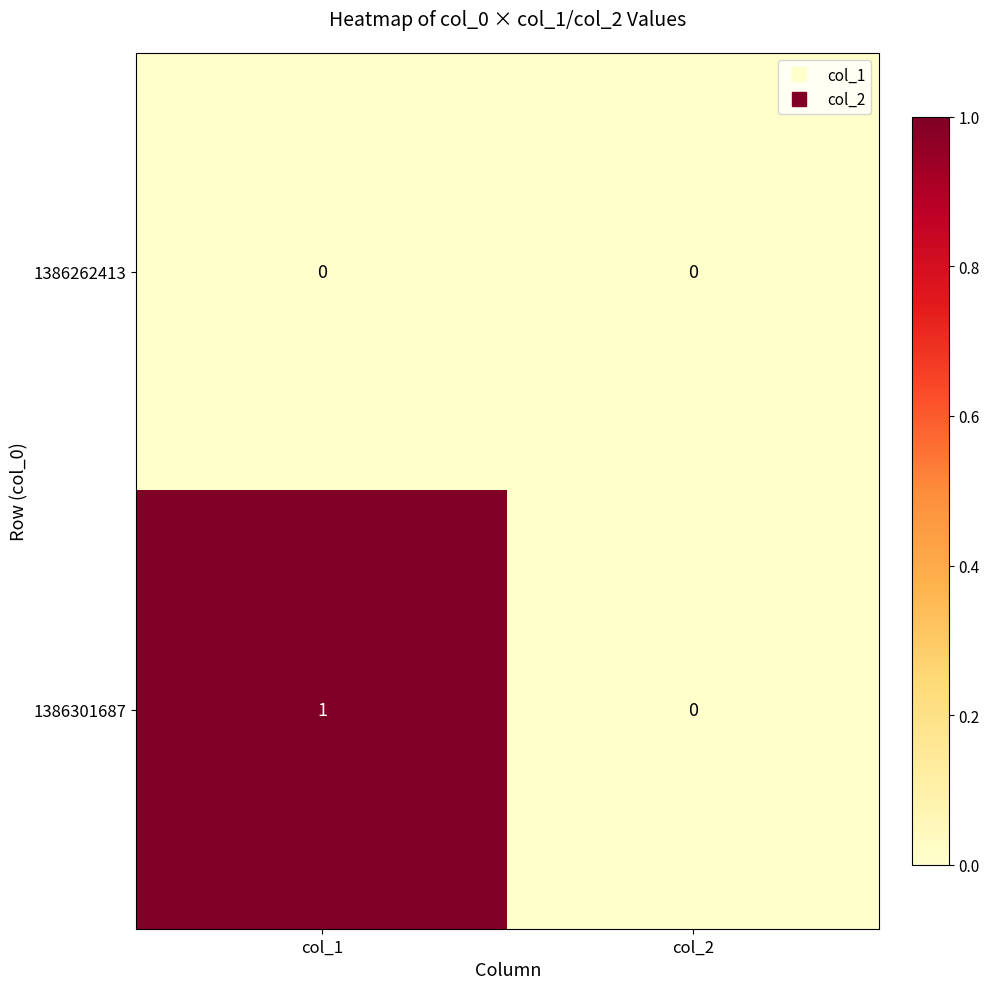

At which category is the sum across all series the highest?

col_1